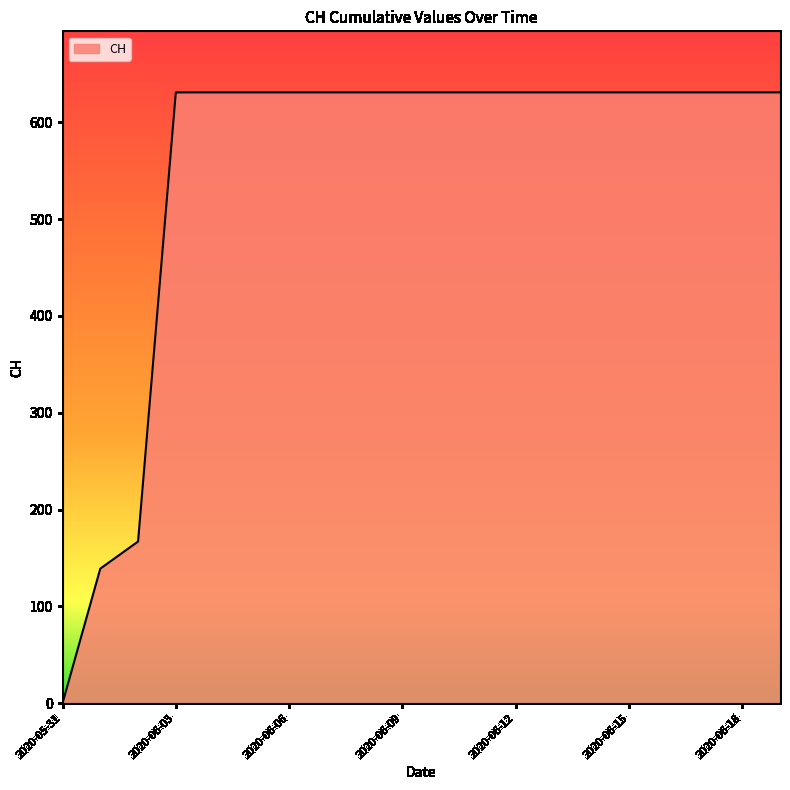

What is the greatest value displayed?

631